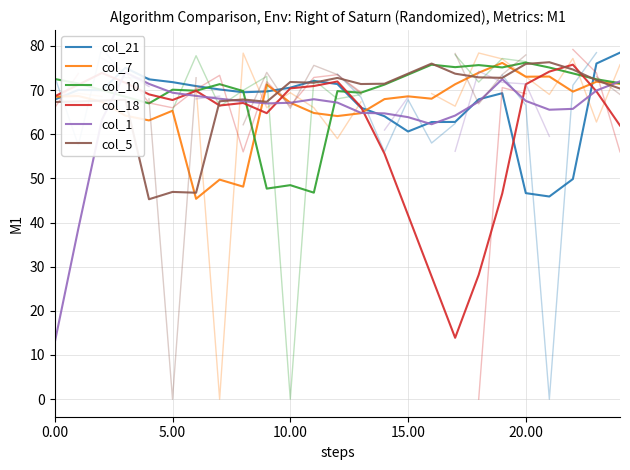

What is the lowest value of the col_21 series?

45.9